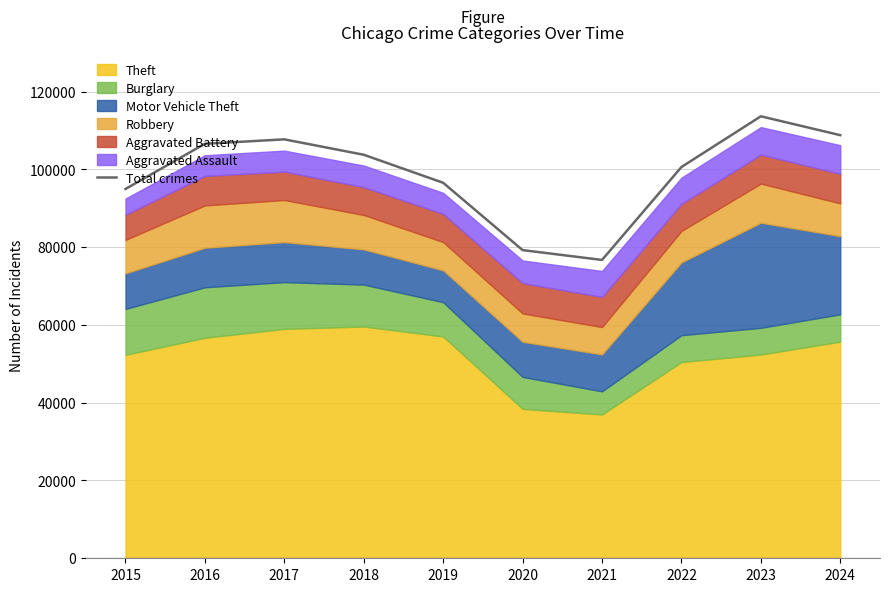

How many points are lower than both their immediate neighbors (excluding endpoints)?

1